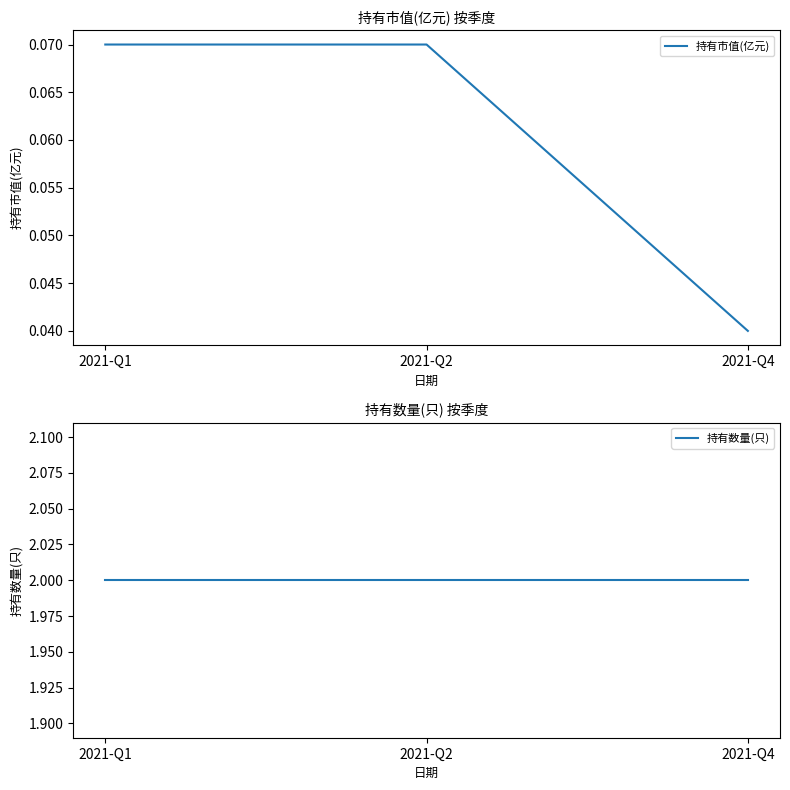

What is the approximate value of 持有数量(只) at 2021-Q2?

2.0